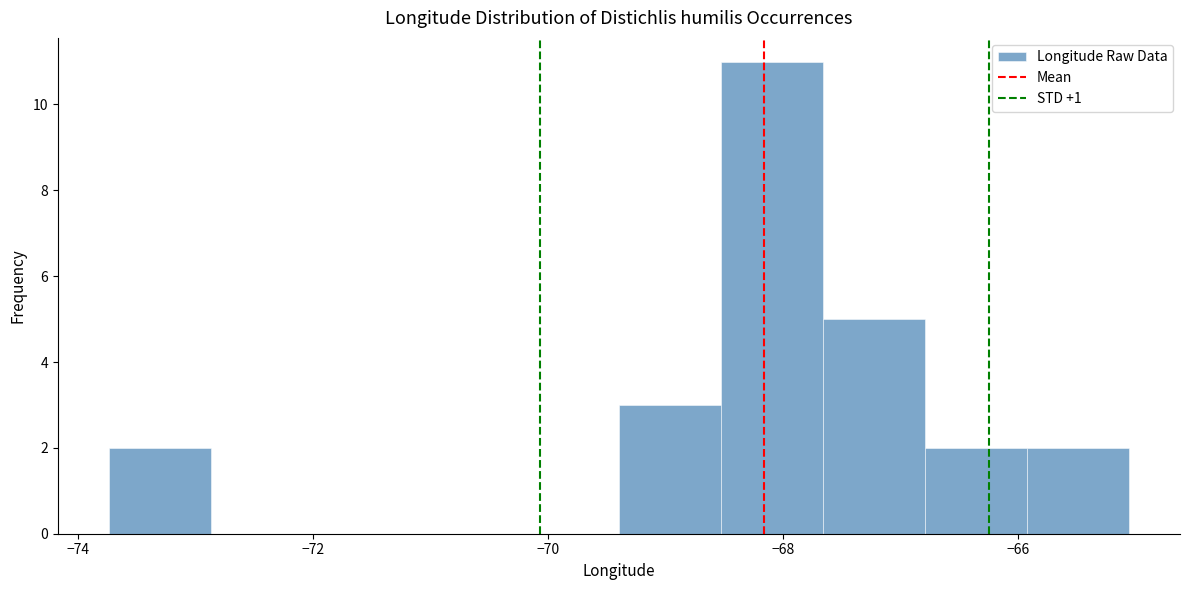

Over which range of the x-axis is the bar tallest?

-68.6 to -67.6